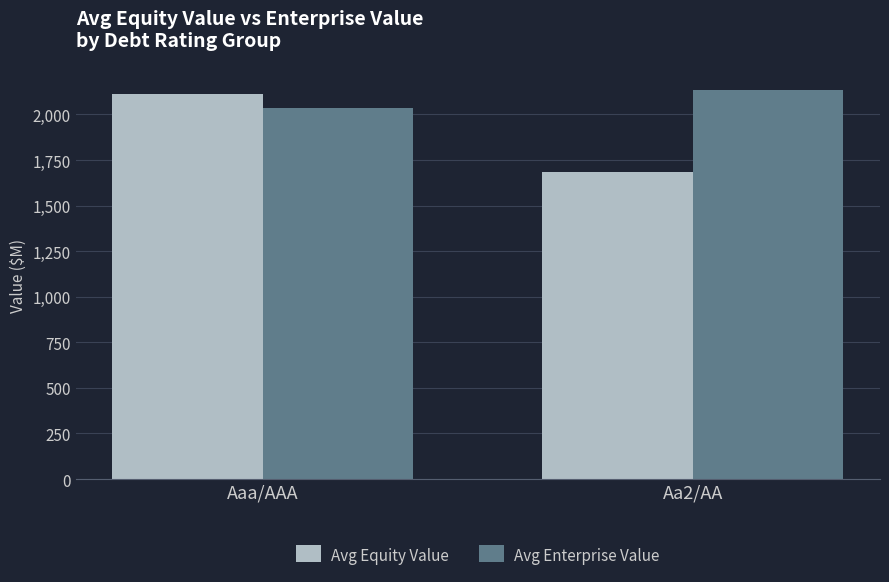

How many data points in Avg Enterprise Value are above 2131?

1